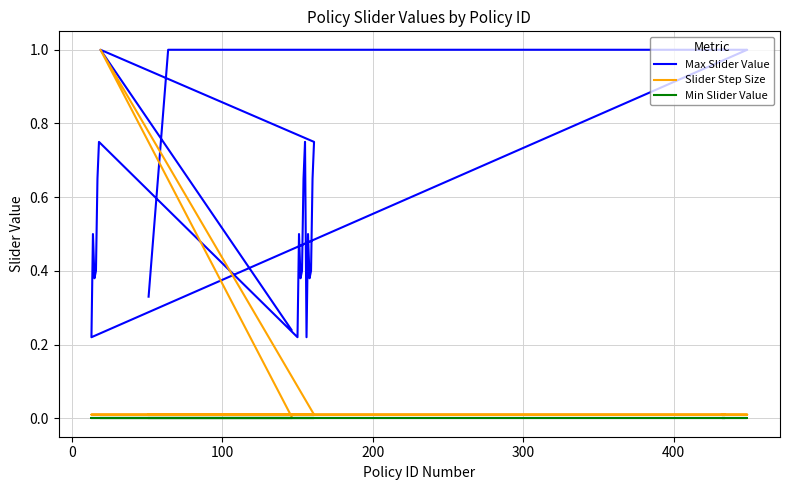

True or false: Min Slider Value and Slider Step Size cross at least once.

False